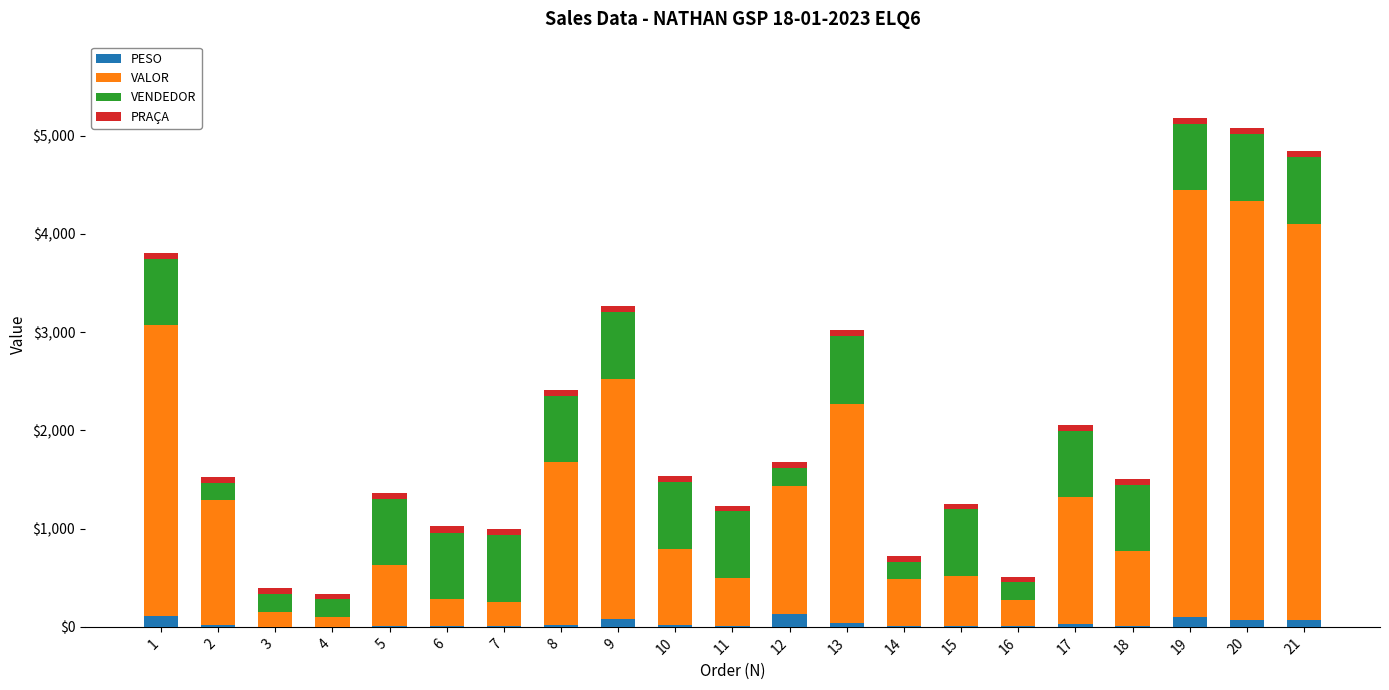

Count the number of data series in this chart.

4